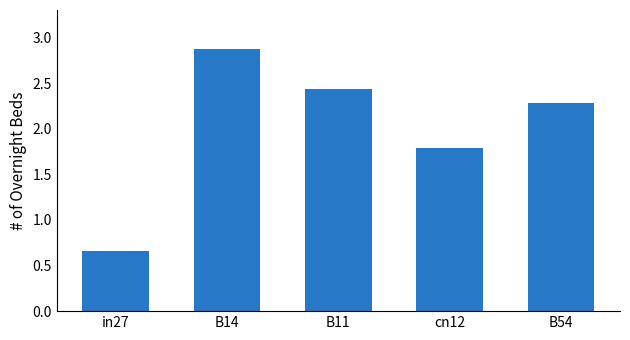

At which category does the chart reach its peak across all series?

B14